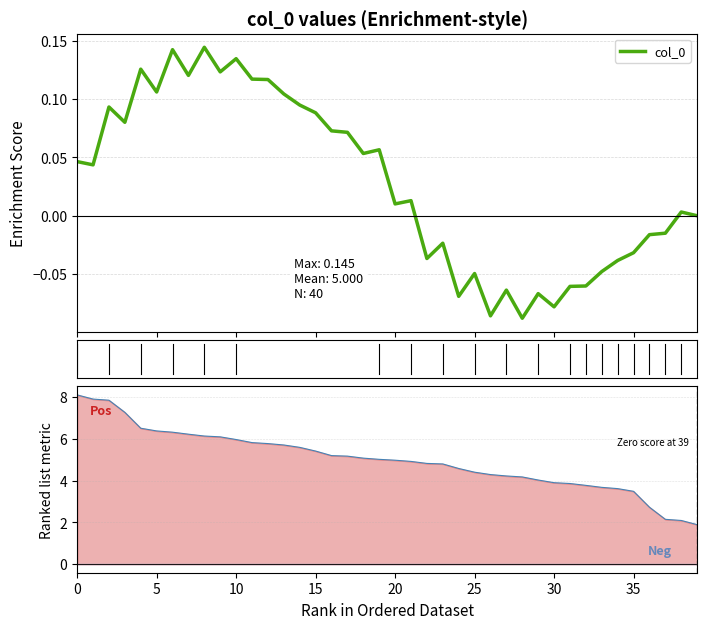

How many lines are shown in the chart?

1